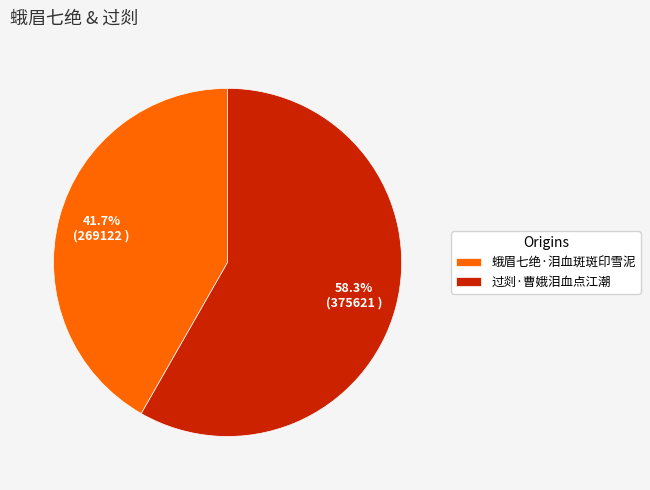

What percentage is the 蛾眉七绝·泪血斑斑印雪泥 slice, to the nearest percent?

42%